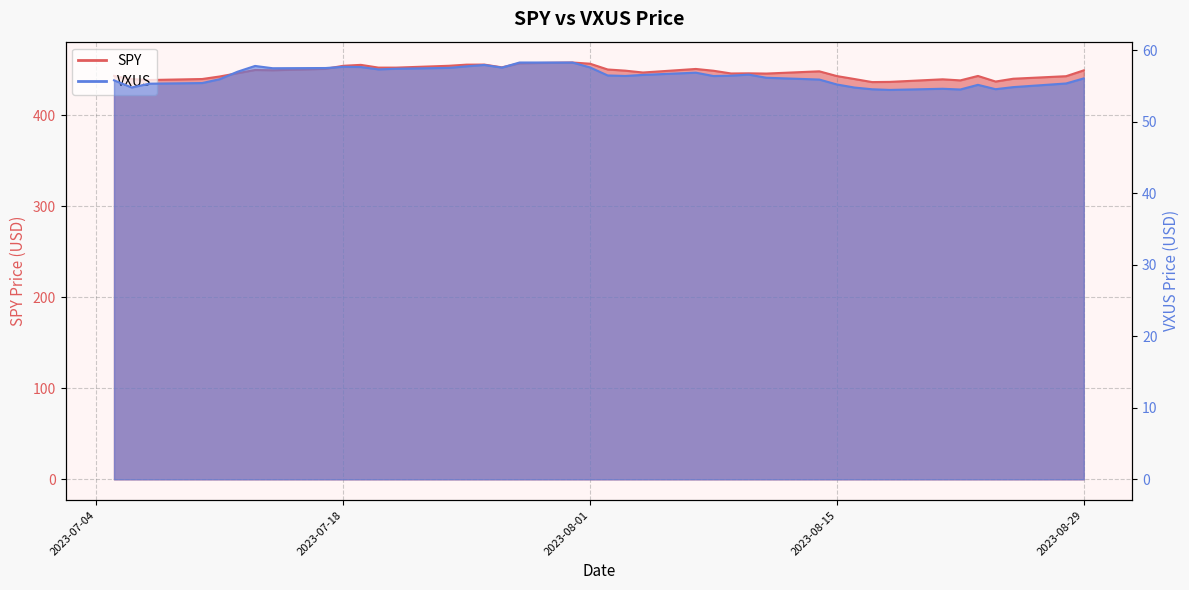

How many interior local peaks does the SPY series have?

9